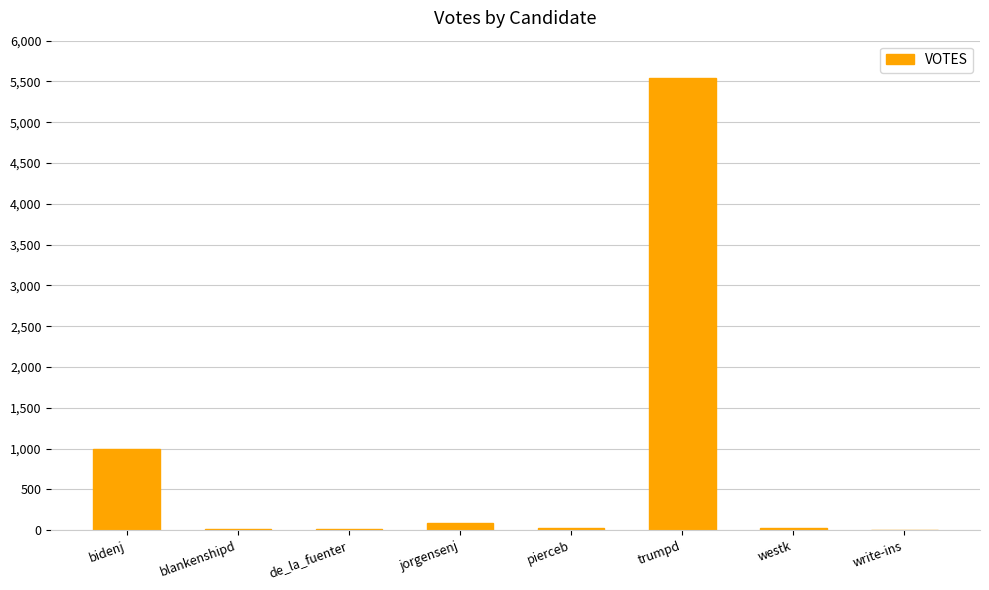

What is the sum of the values at bidenj and blankenshipd?

1014